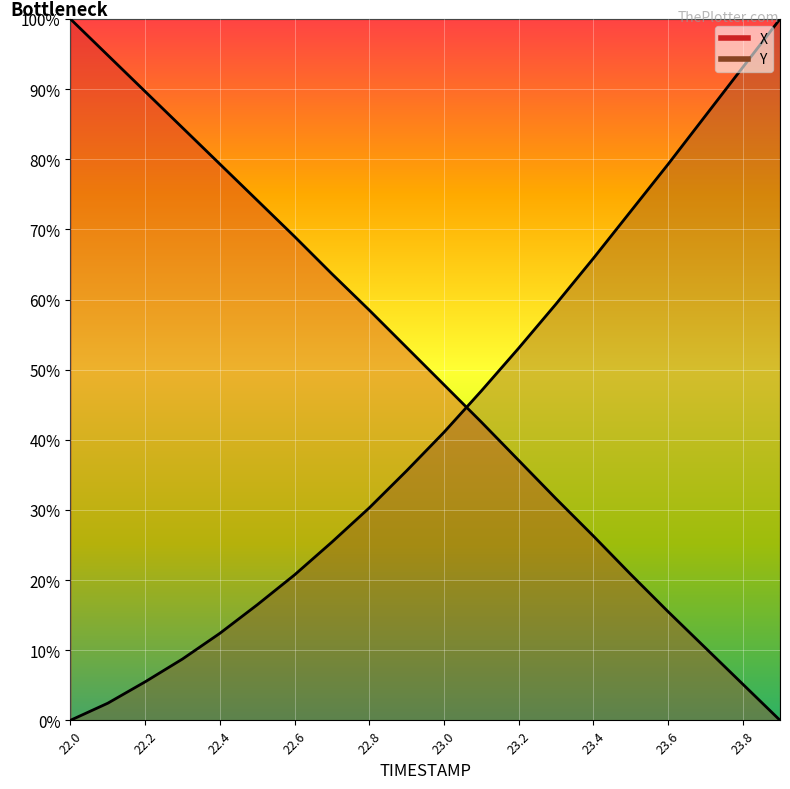

Which series has the widest spread of values?

X